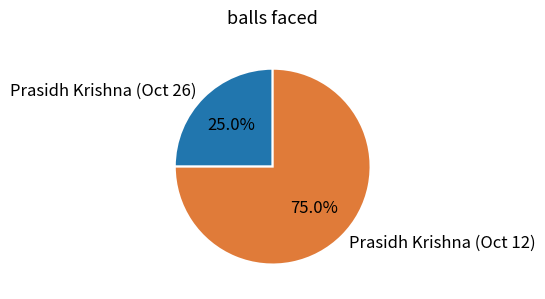

Which category has the biggest portion of the pie?

Prasidh Krishna (Oct 12)